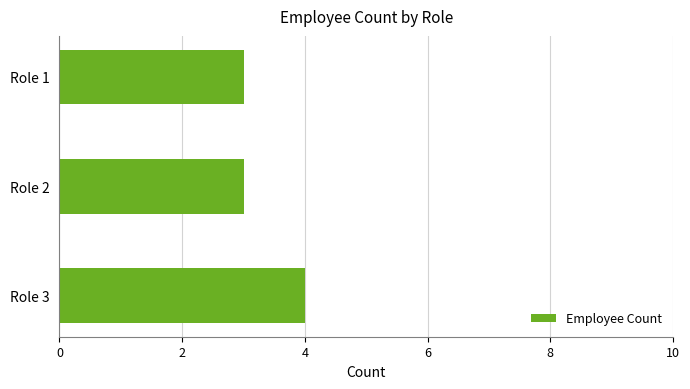

The value at Role 3 is 2. True or false?

False